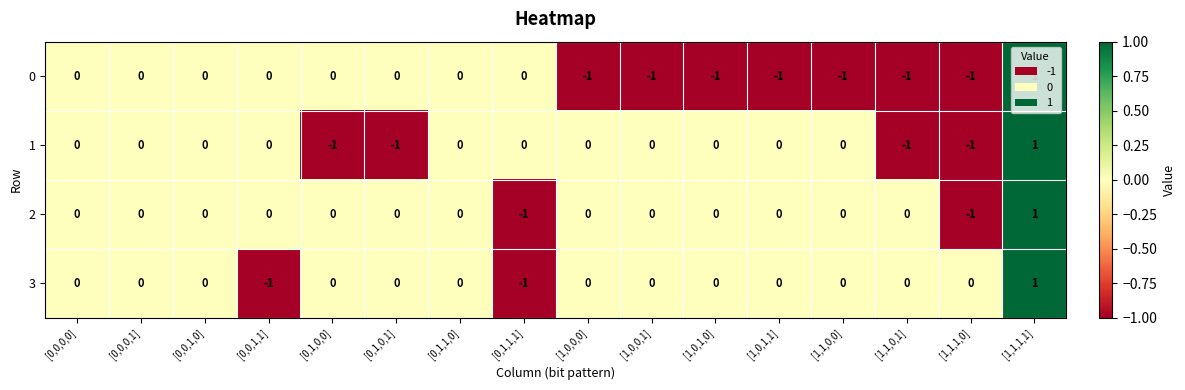

Is the value of 0 at [0,1,0,0] greater than the value of 1 at [1,1,1,1]?

No